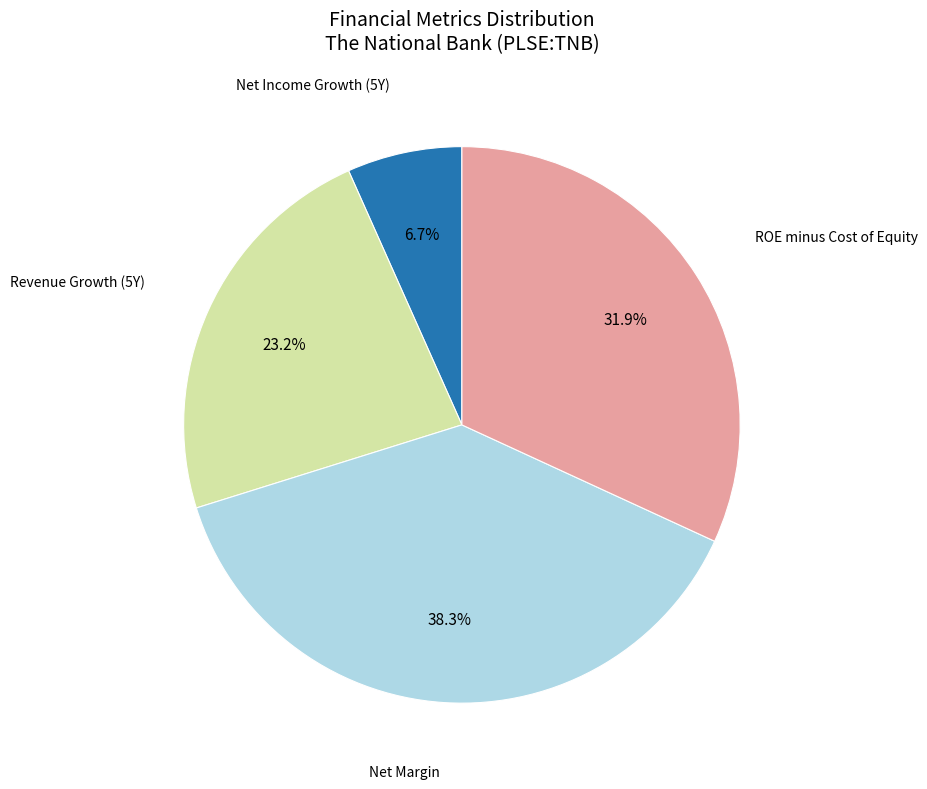

To the nearest percent, what is the average slice percentage?

25%